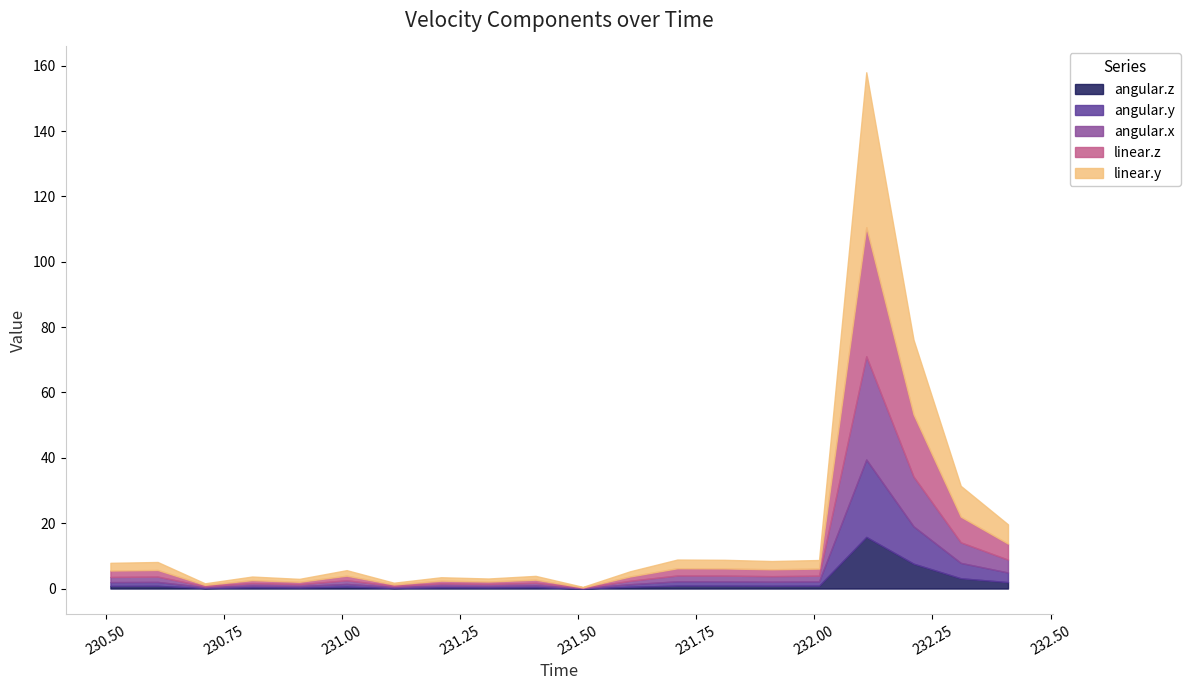

What is the difference between the highest and lowest values at 231.91?

8.4